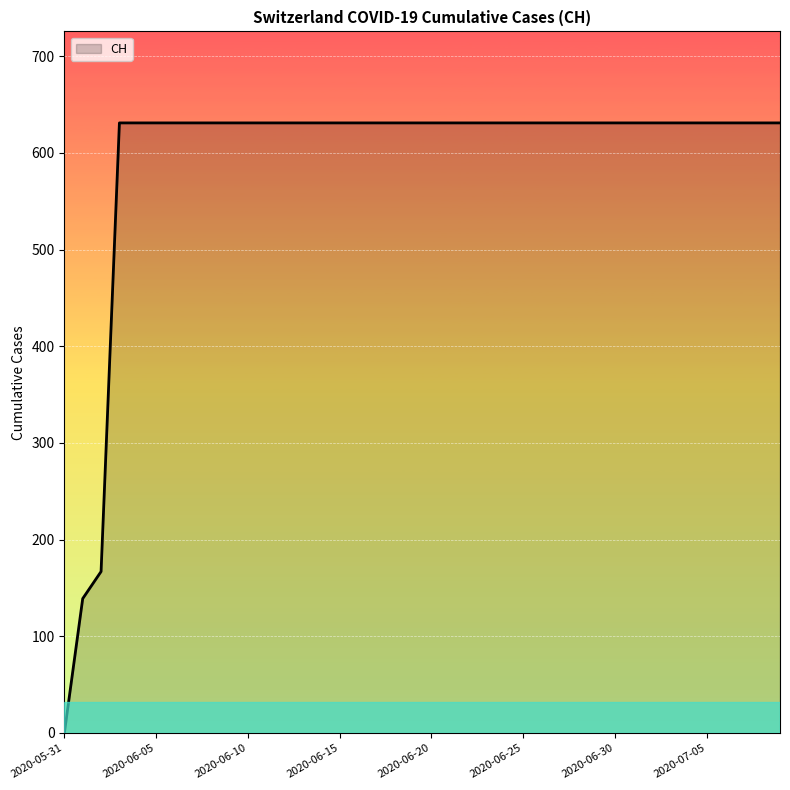

Does the chart display data point markers on the line(s)?

No